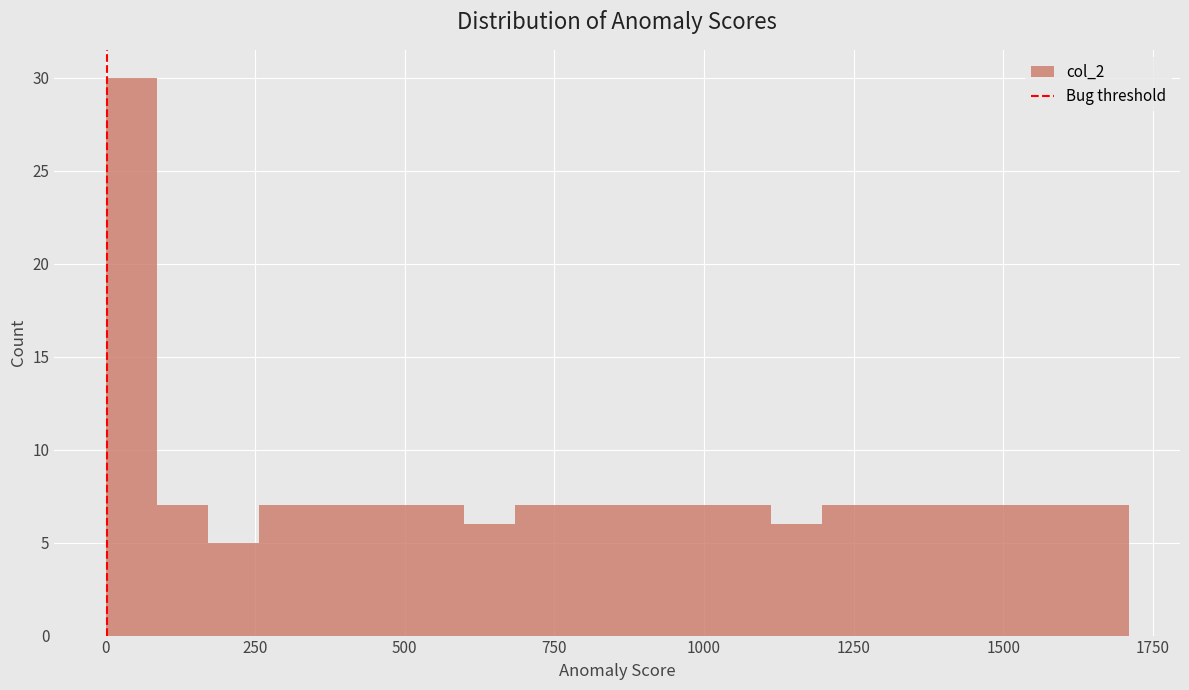

Around what value on the x-axis is the tallest bar? Give the approximate position of its centre, as read against the axis.

50